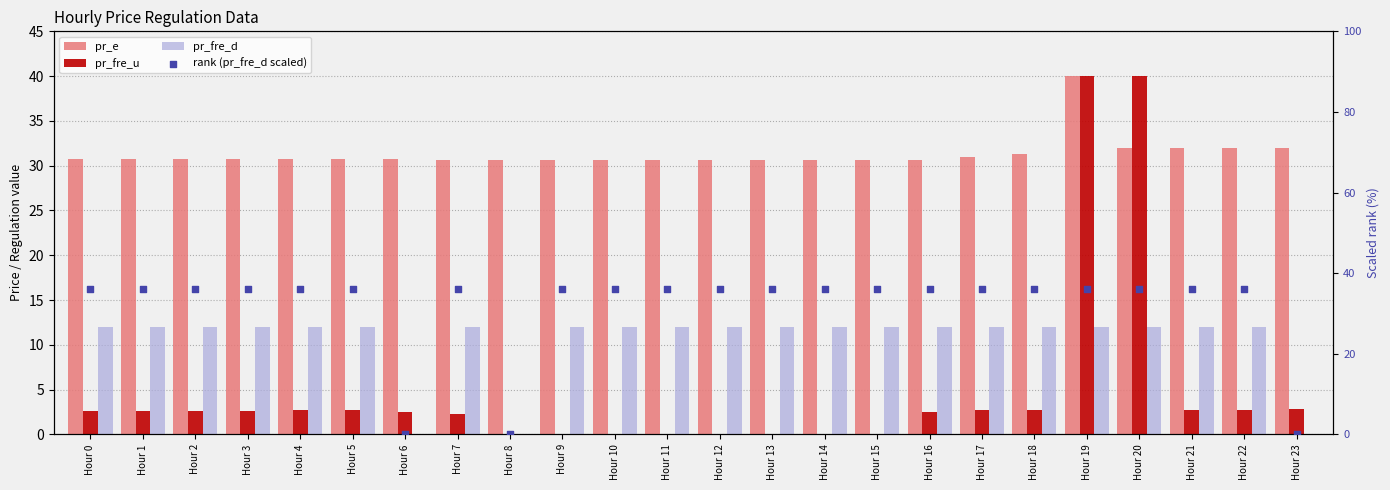

At which category is the sum across all series the highest?

Hour 19